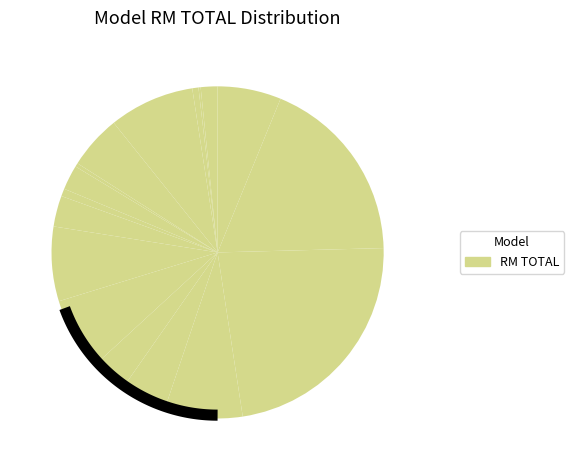

How much of the chart is everything except GV-N3070AORUS M-8GD?

95.5%